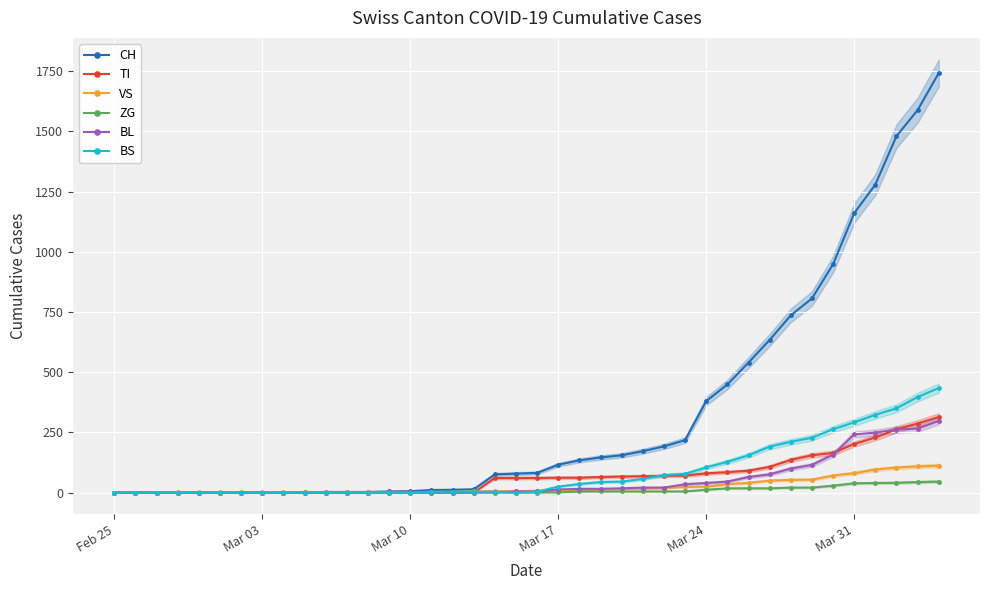

True or false: BL and ZG intersect in this chart.

False